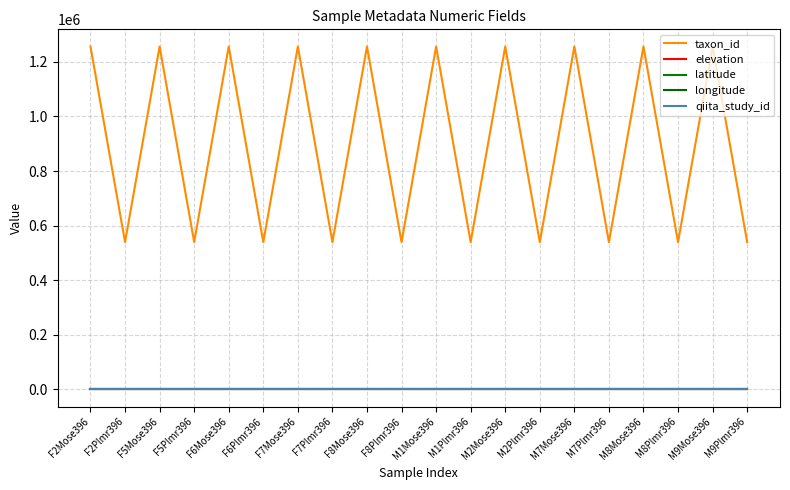

Between F6Mose396 and M7Mose396, which is larger?

F6Mose396